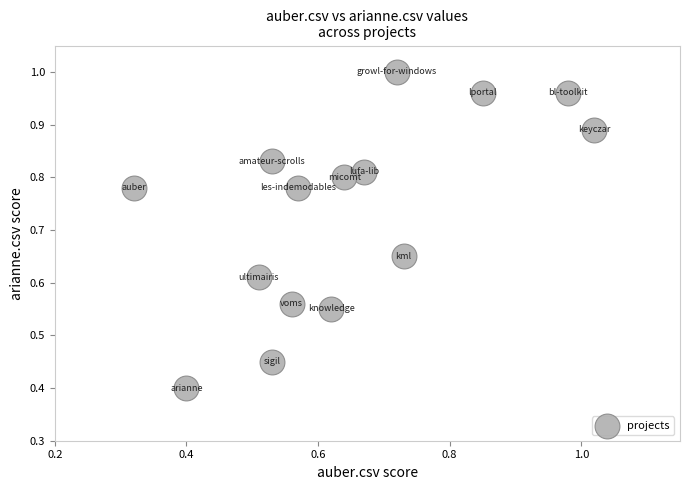

What Y value in the scatter plot is closest to 0?

0.4